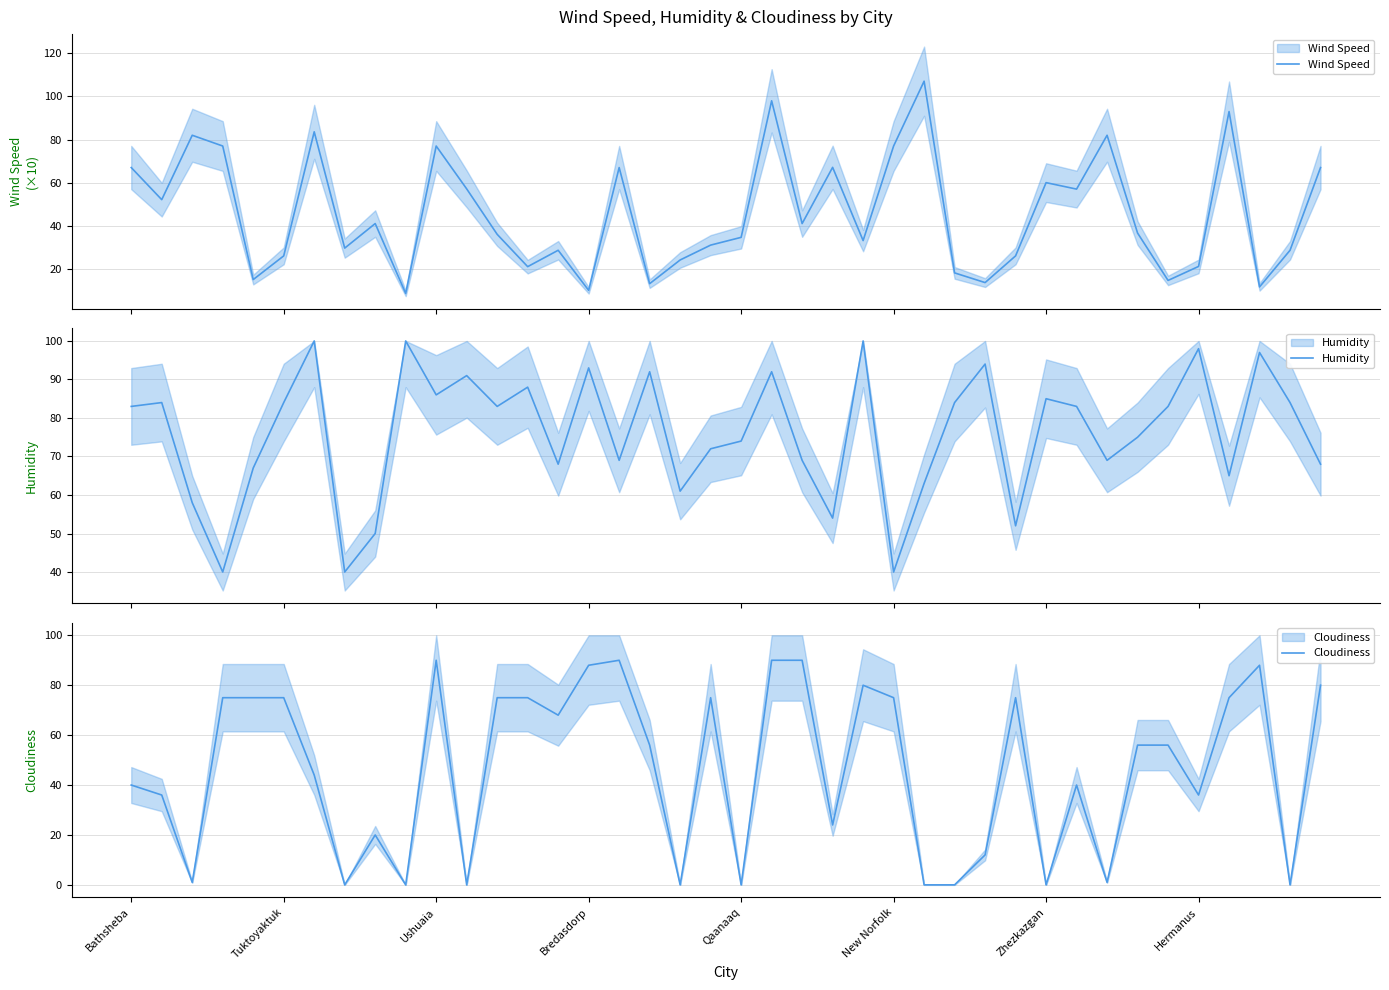

True or false: Humidity and Wind Speed intersect in this chart.

True